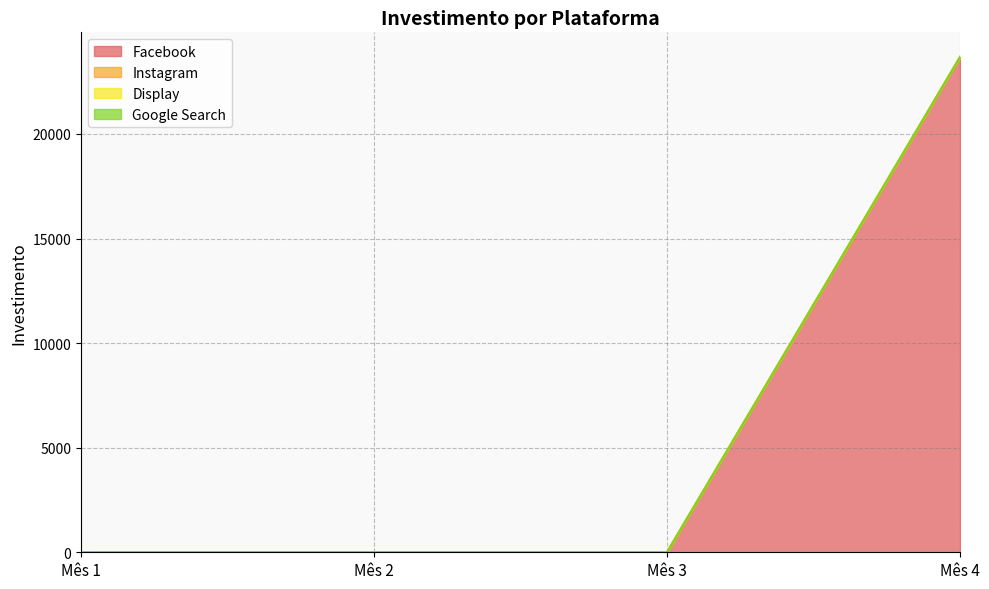

What is the difference between the highest and lowest values at Mês 4?

23673